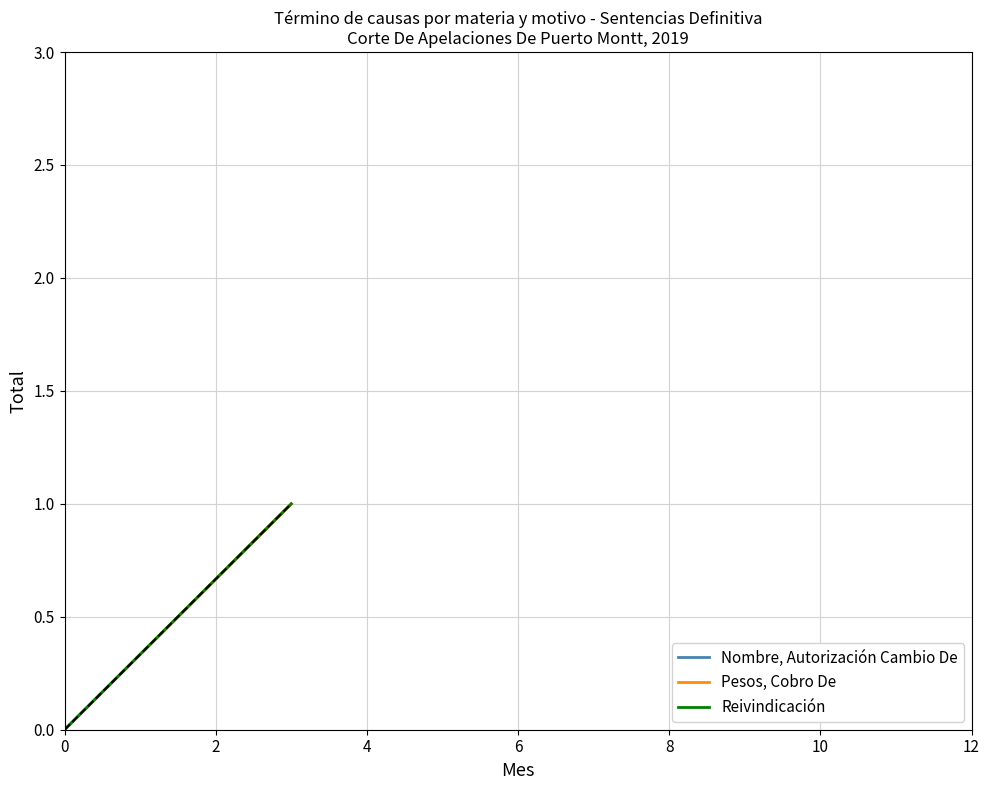

Count the Nombre, Autorización Cambio De values in the range 0 to 1.

2